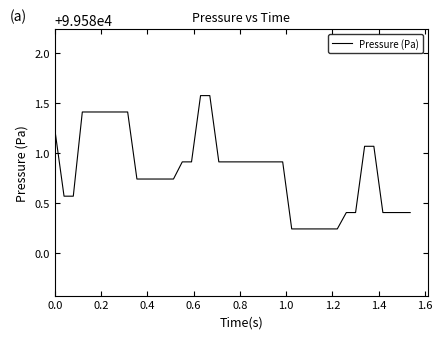

How many series are shown in this chart?

1